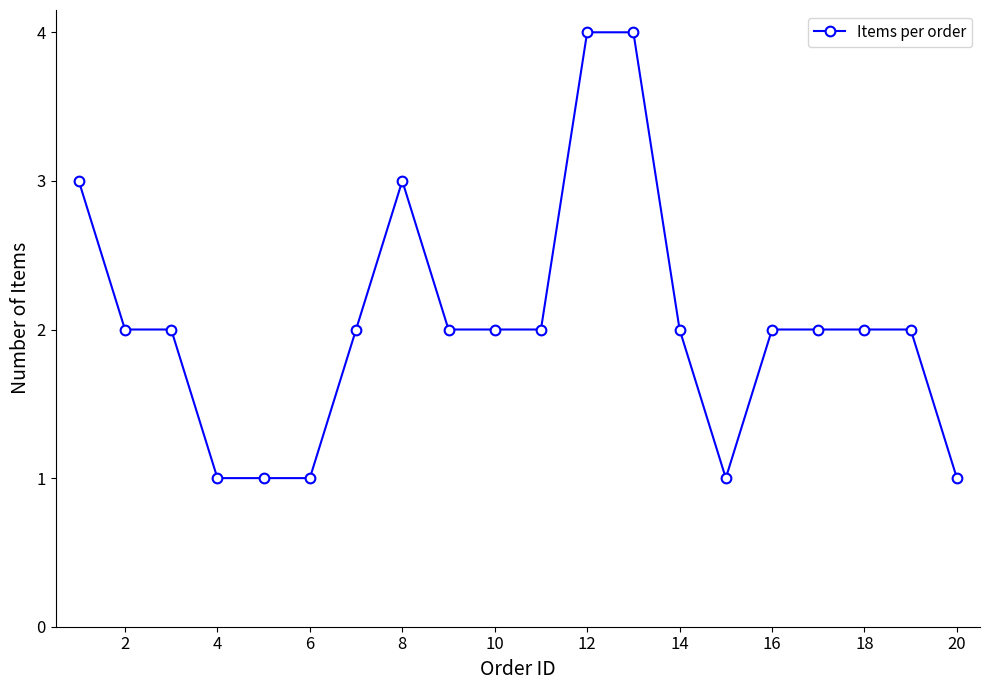

What is the minimum value shown in the chart?

1